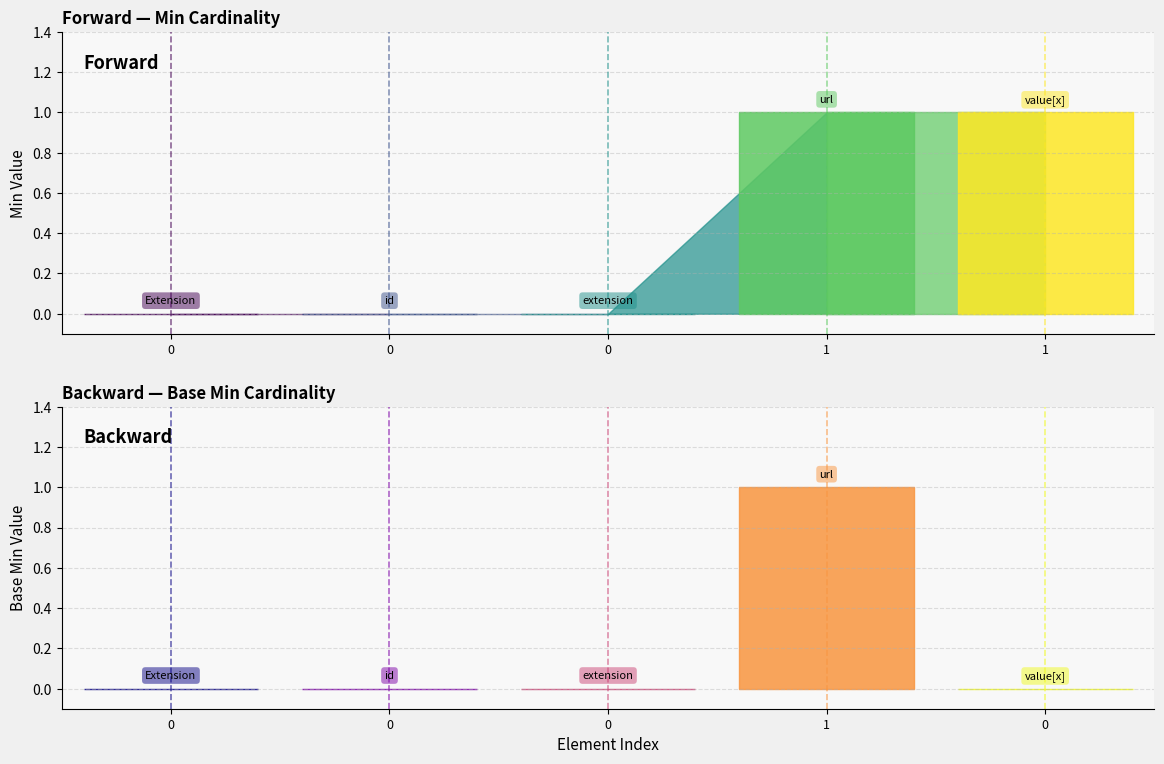

How many distinct data groups are displayed?

5